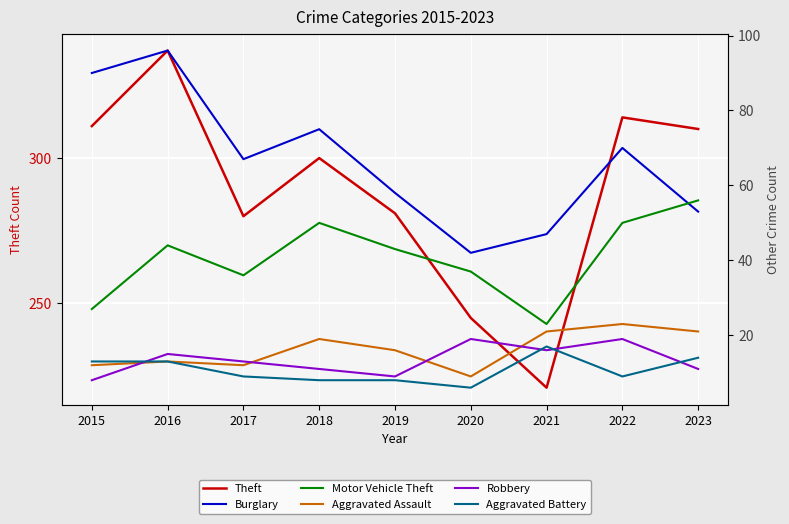

True or false: Motor Vehicle Theft and Aggravated Battery intersect in this chart.

False